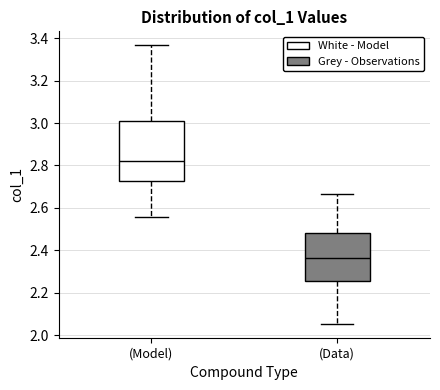

Reading left to right, transcribe this box plot: for each box, give where its median line is, the range the box spans, and where its two whiskers end, as read against the y-axis. The values are not printed on the chart, so give them approximately, as read against the axis.

(Model): median 2.82, box 2.72 to 3.00, whiskers 2.56 to 3.36
(Data): median 2.36, box 2.26 to 2.48, whiskers 2.06 to 2.66